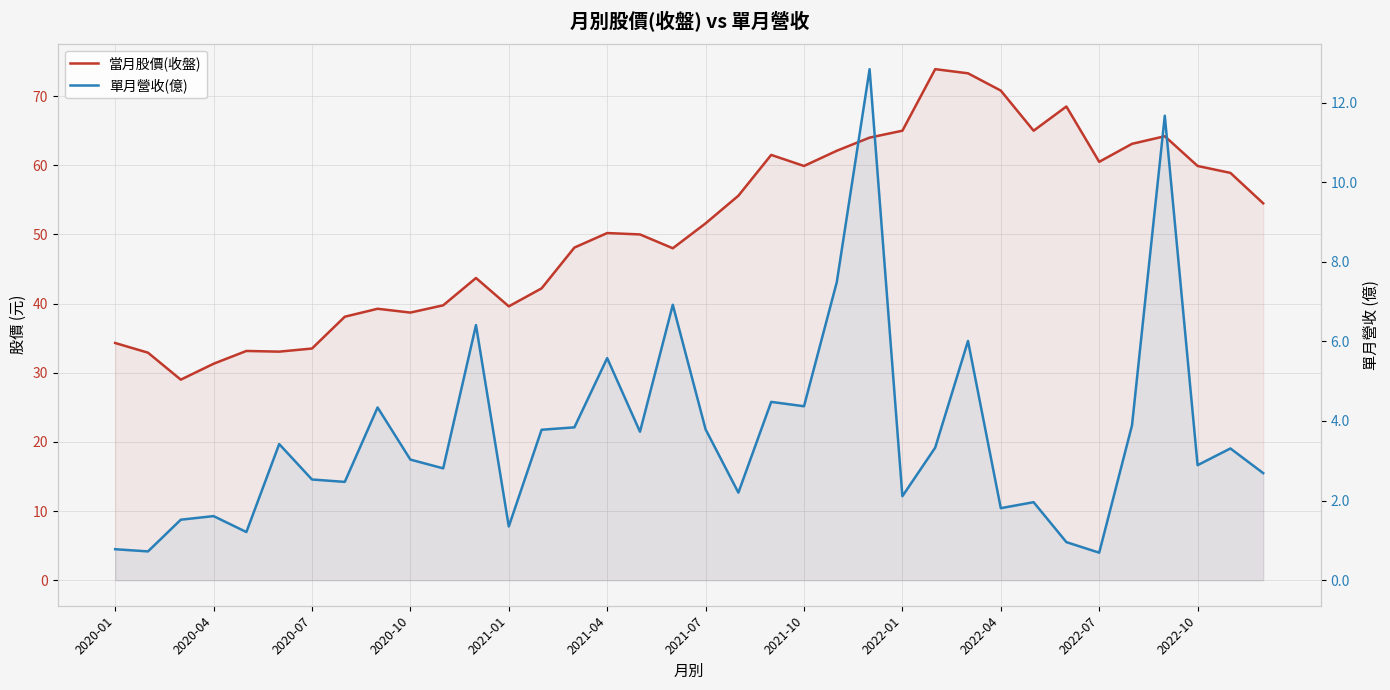

True or false: 當月股價(收盤) has more than 1 interior local peaks.

True